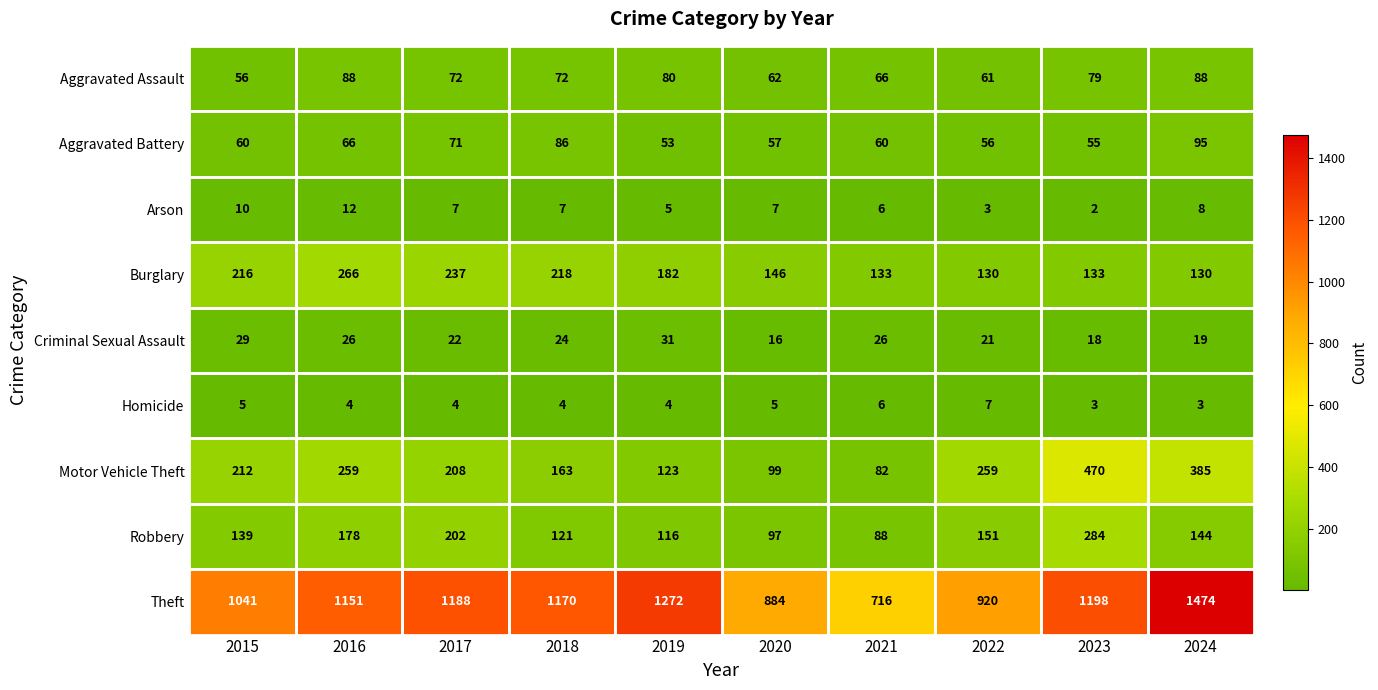

At which category does the chart reach its minimum across all series?

2023